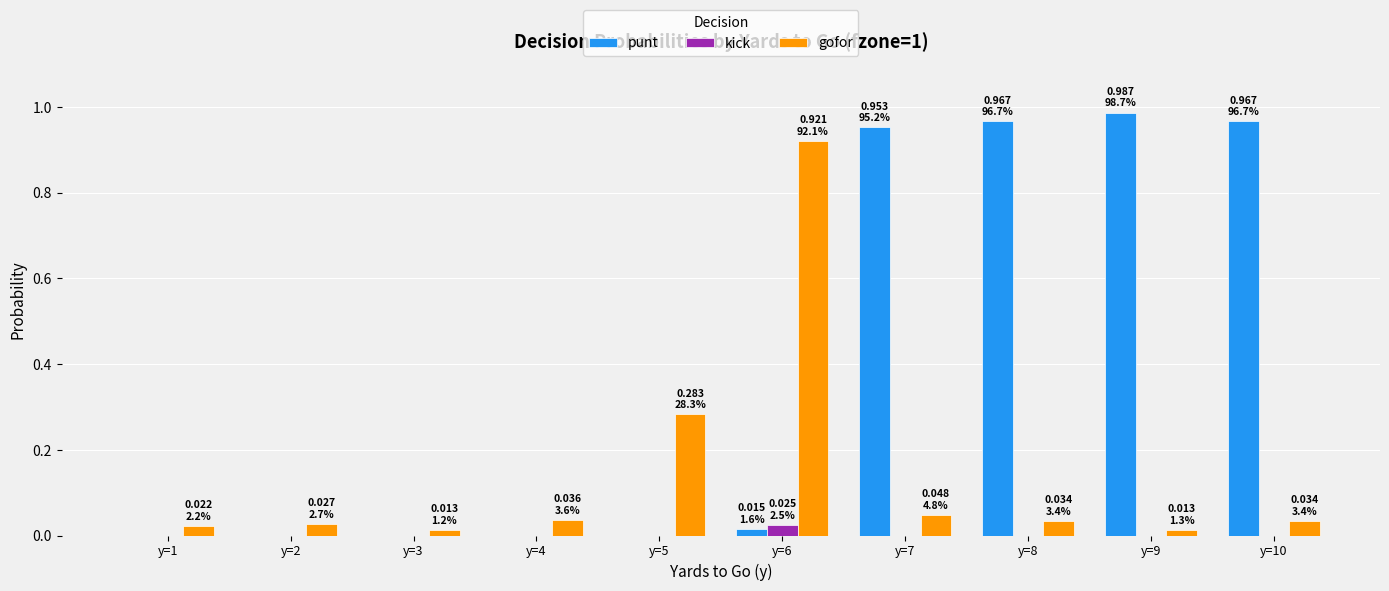

Which series has the widest spread of values?

punt